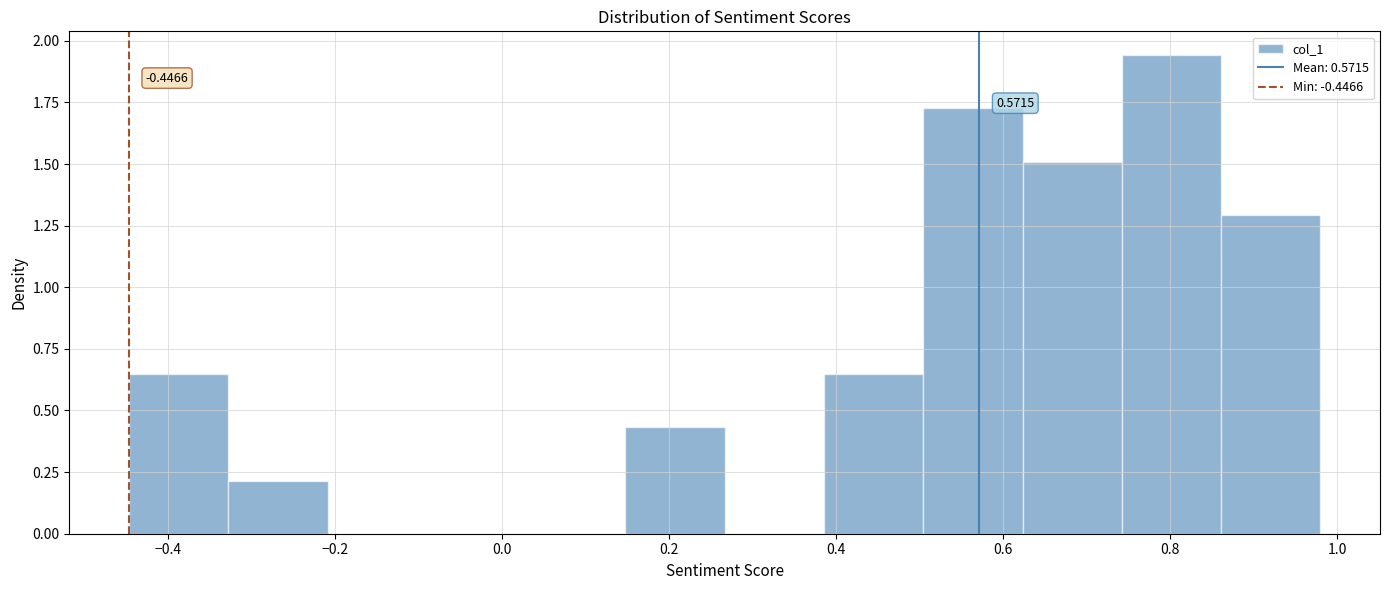

Over which range of the x-axis is the bar tallest?

0.74 to 0.86